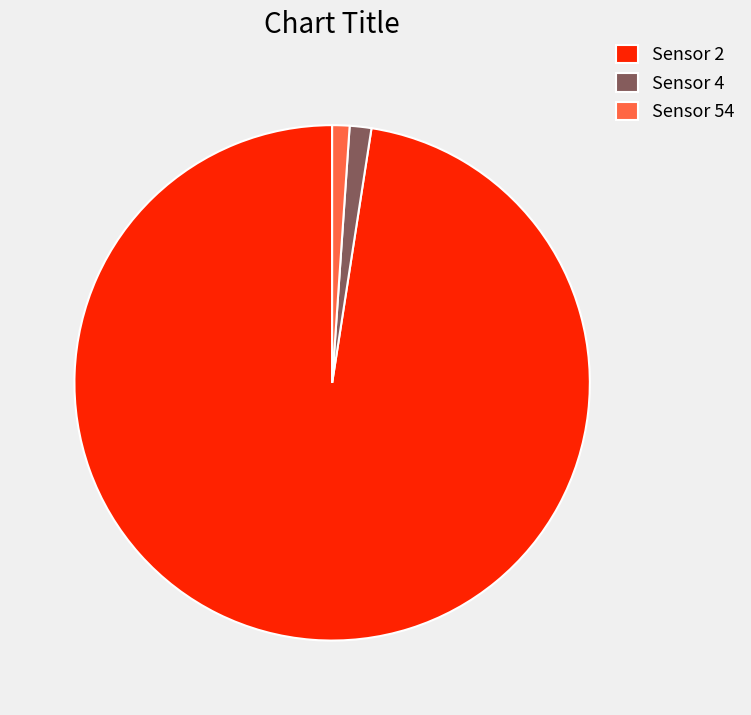

What is the largest slice in the pie chart?

Sensor 2